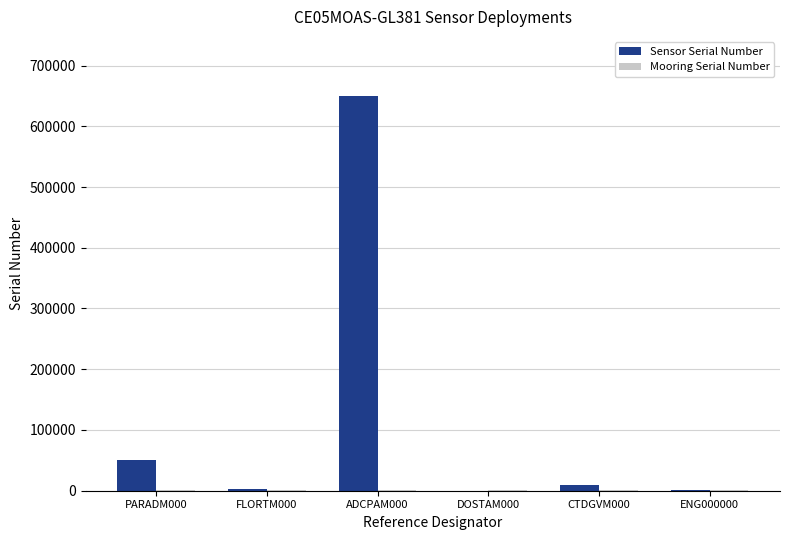

How many distinct data groups are displayed?

2